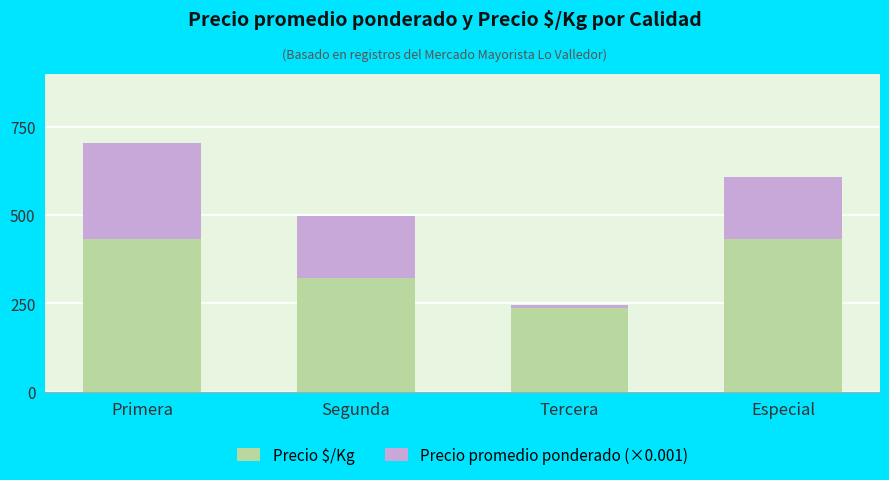

Is it true that Precio $/Kg equals 776.5 at Especial?

False